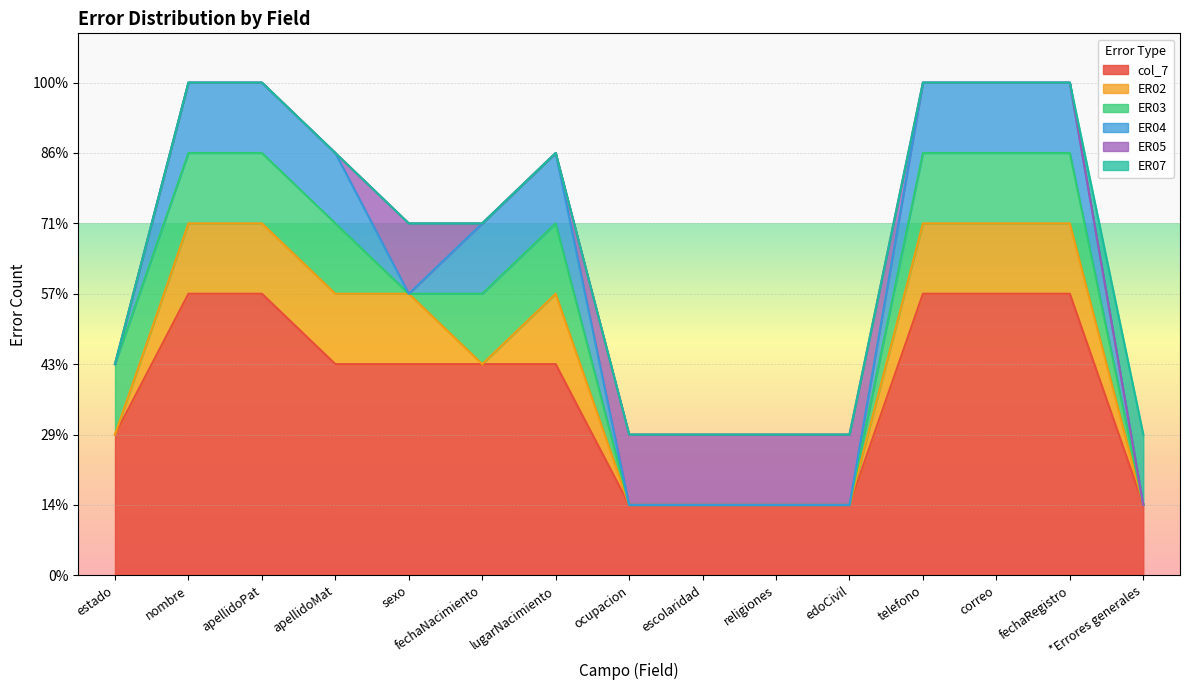

Is the value of ER04 at *Errores generales greater than the value of ER07 at correo?

No